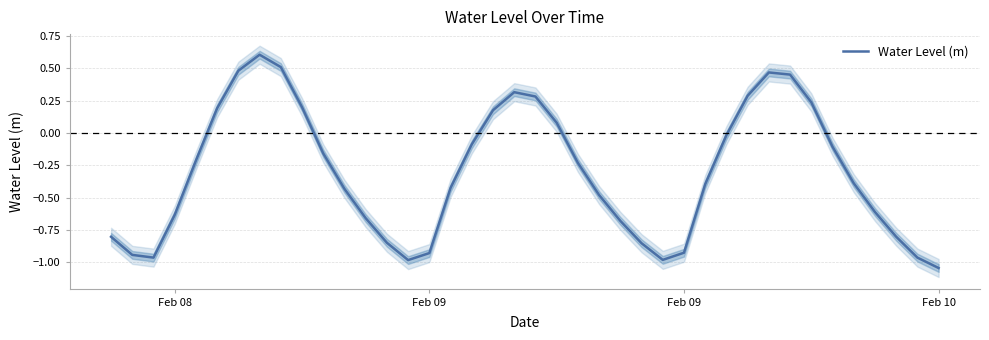

How many values are above zero?

13